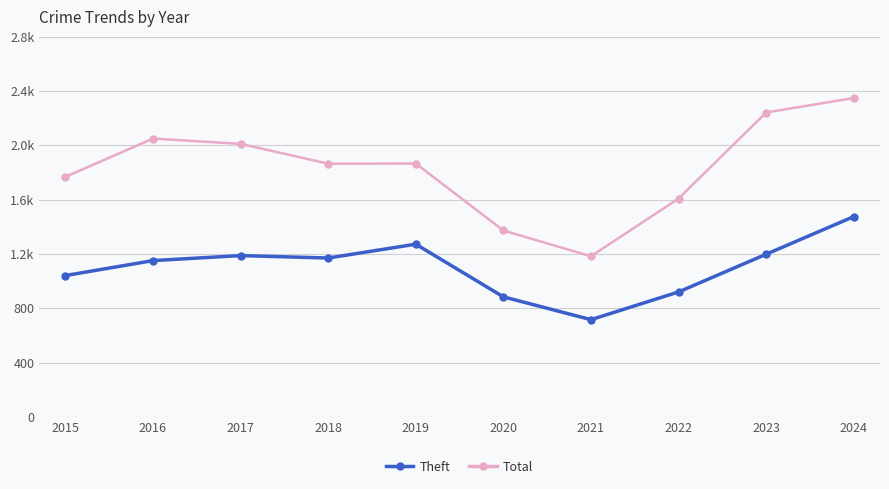

True or false: Total and Theft cross at least once.

False